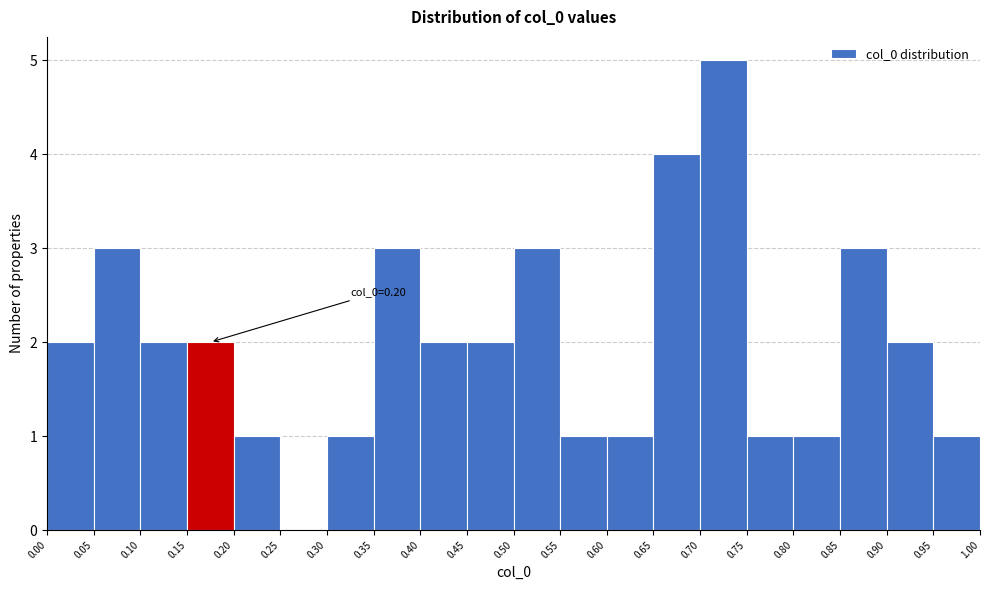

Over which range of the x-axis is the bar tallest?

0.70 to 0.75